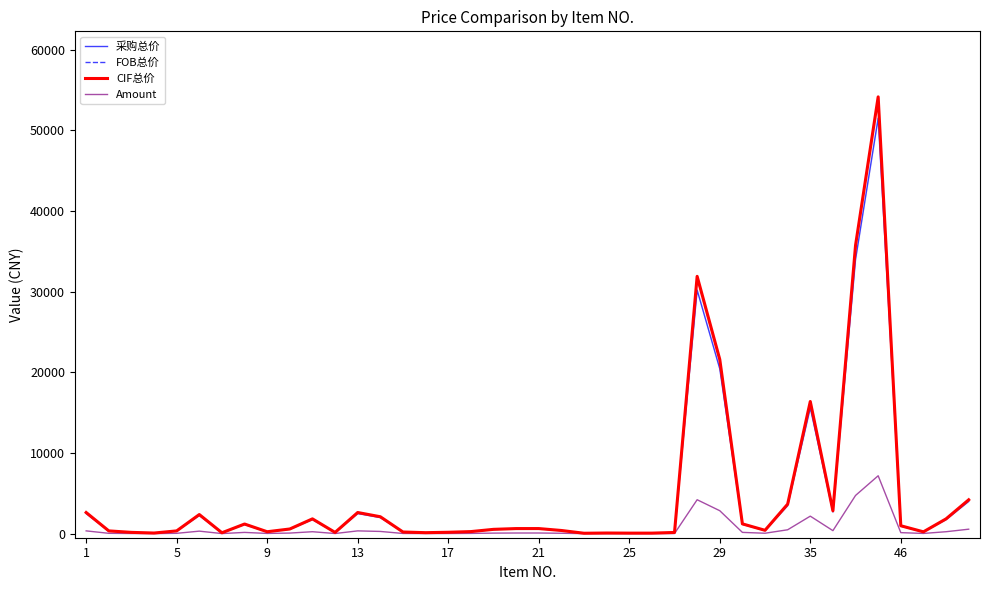

What are all the series names shown in the legend?

采购总价, FOB总价, CIF总价, Amount